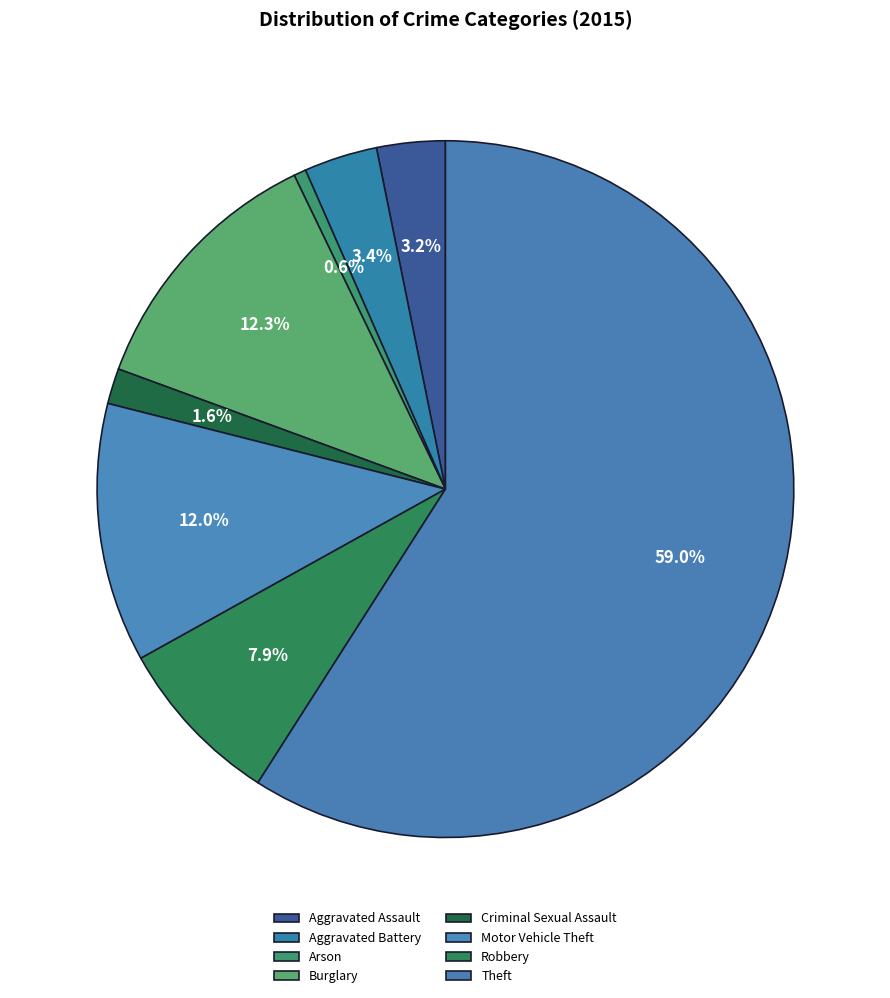

To the nearest percent, what portion does Motor Vehicle Theft represent?

12%